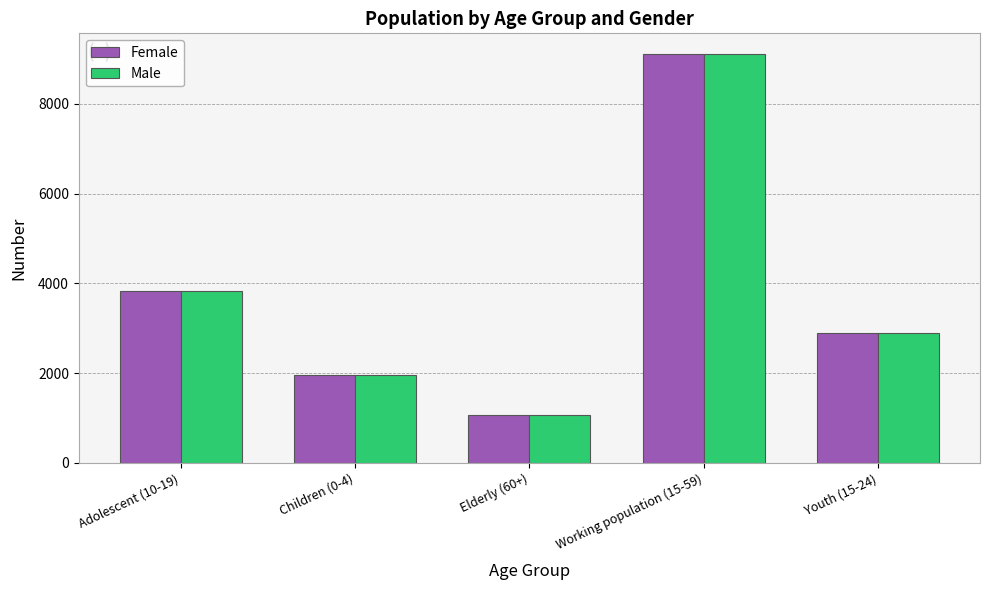

What is the difference between the maximum and minimum values in the Female series?

8046